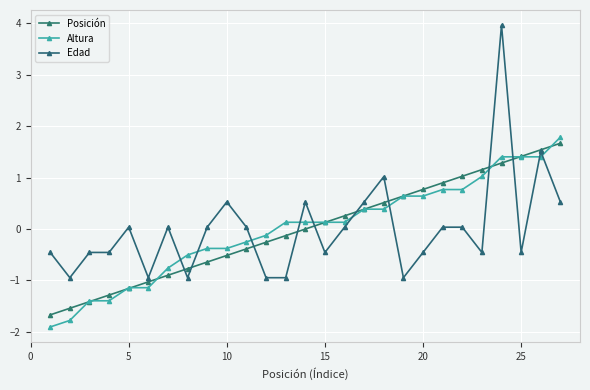

After their last crossing, which series has the higher values: Altura or Edad?

Altura